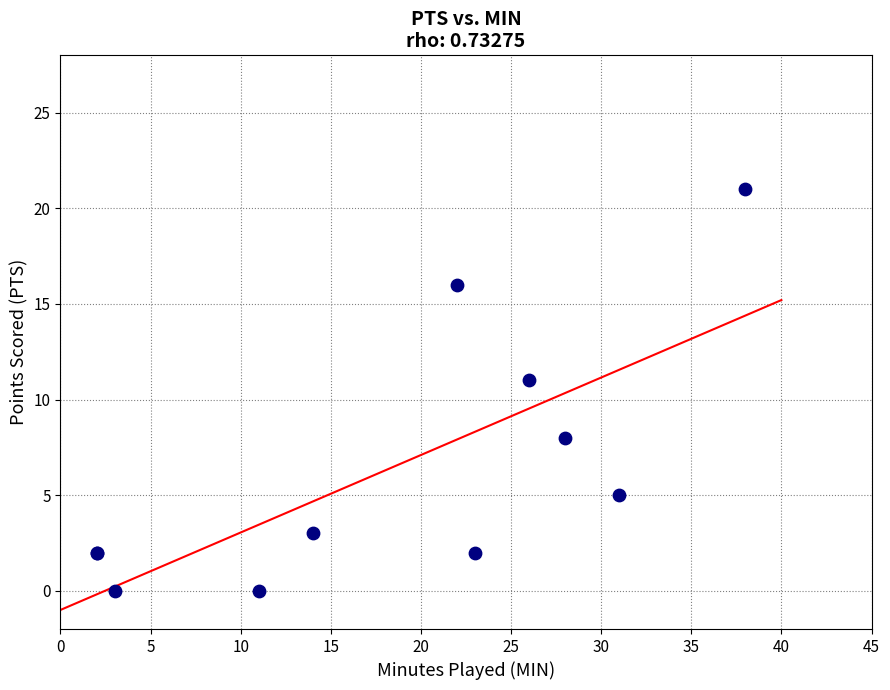

What Y value in the scatter plot is closest to 10?

11